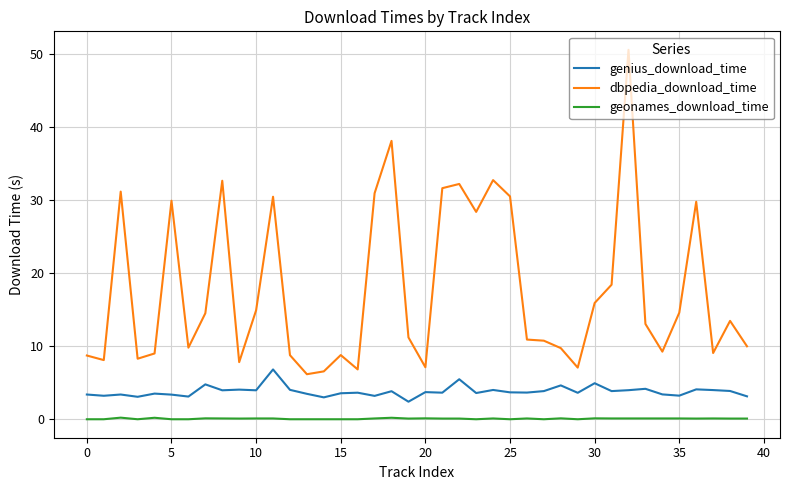

Which series has the largest range (max minus min)?

dbpedia_download_time